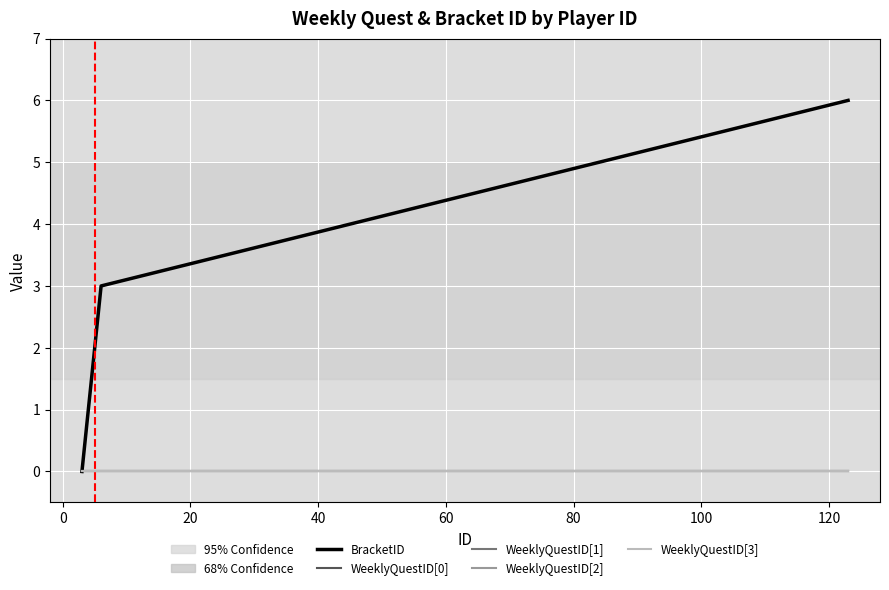

Does the chart have visible grid lines?

Yes